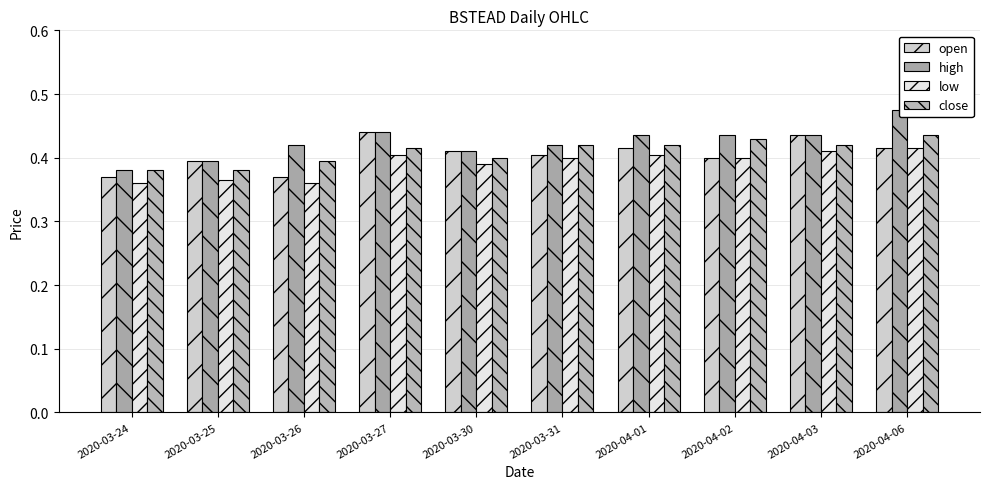

Is the value of close at 2020-03-27 greater than the value of low at 2020-03-26?

Yes